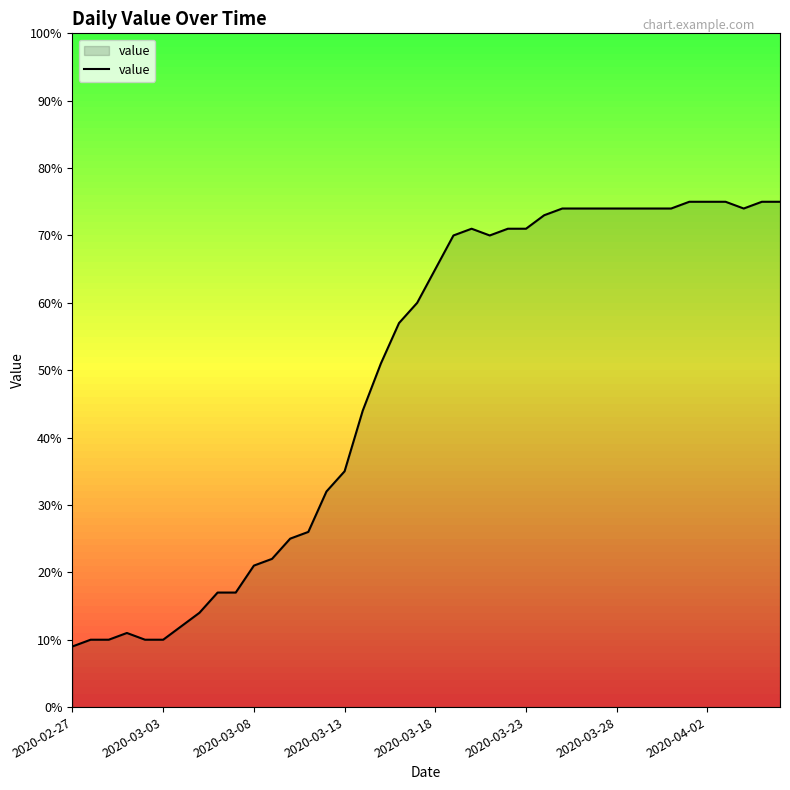

What is the difference between the maximum and minimum values?

66